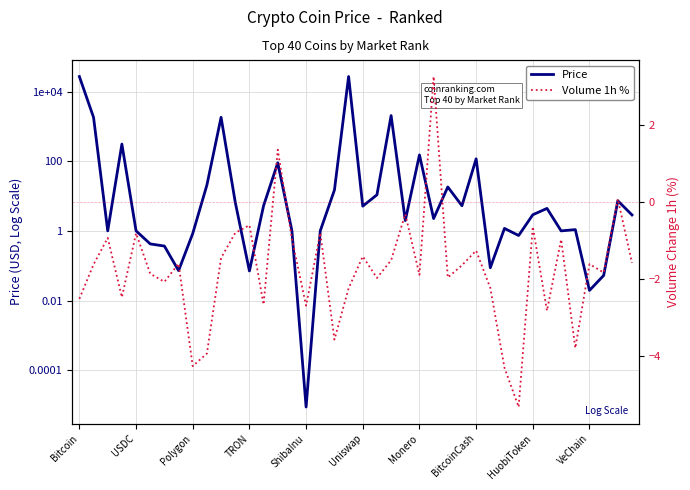

What is the difference between the second highest and second lowest values in the Price series?

27049.1